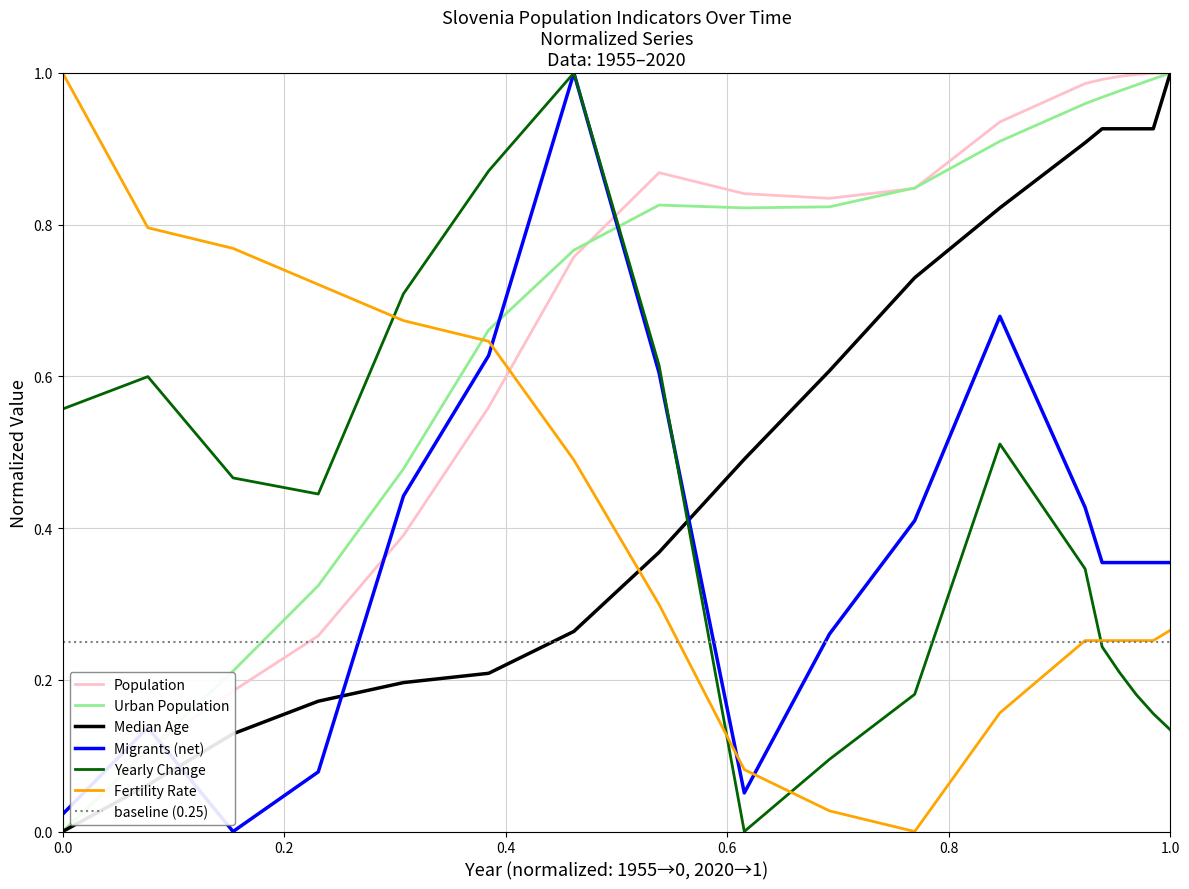

Is the value of Migrants (net) at 1985 greater than the value of Urban Population at 2017?

Yes